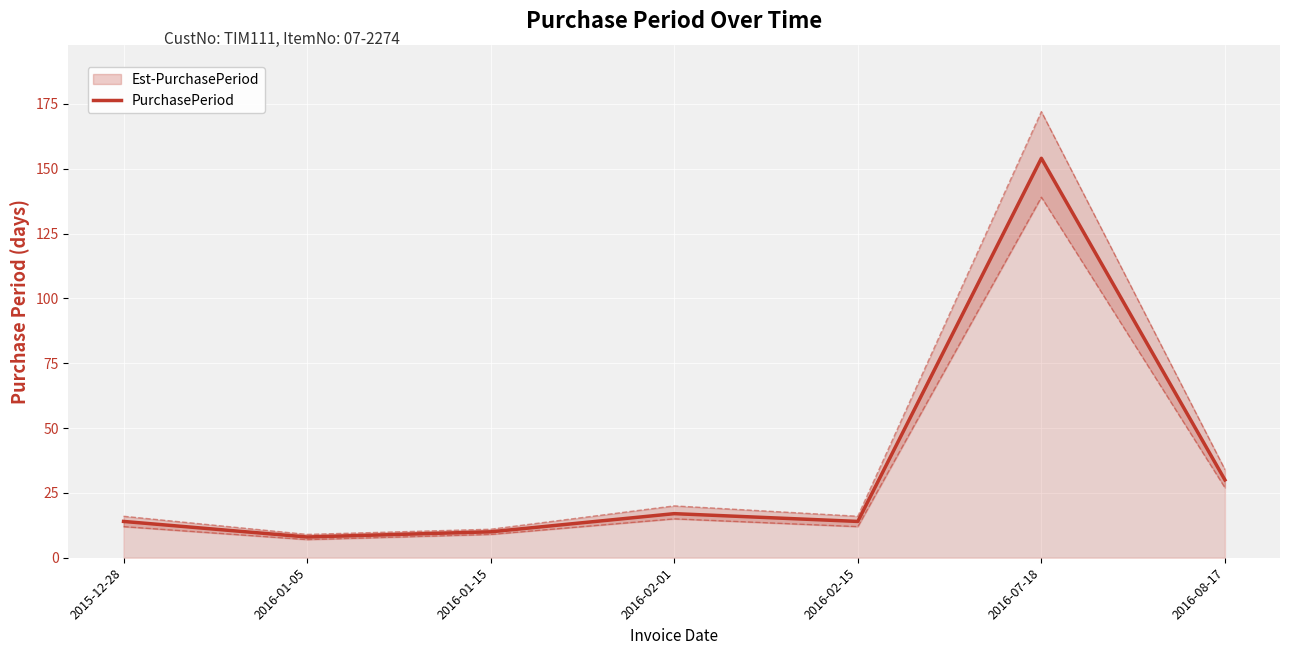

What is the value of the 5th point from the left?

14